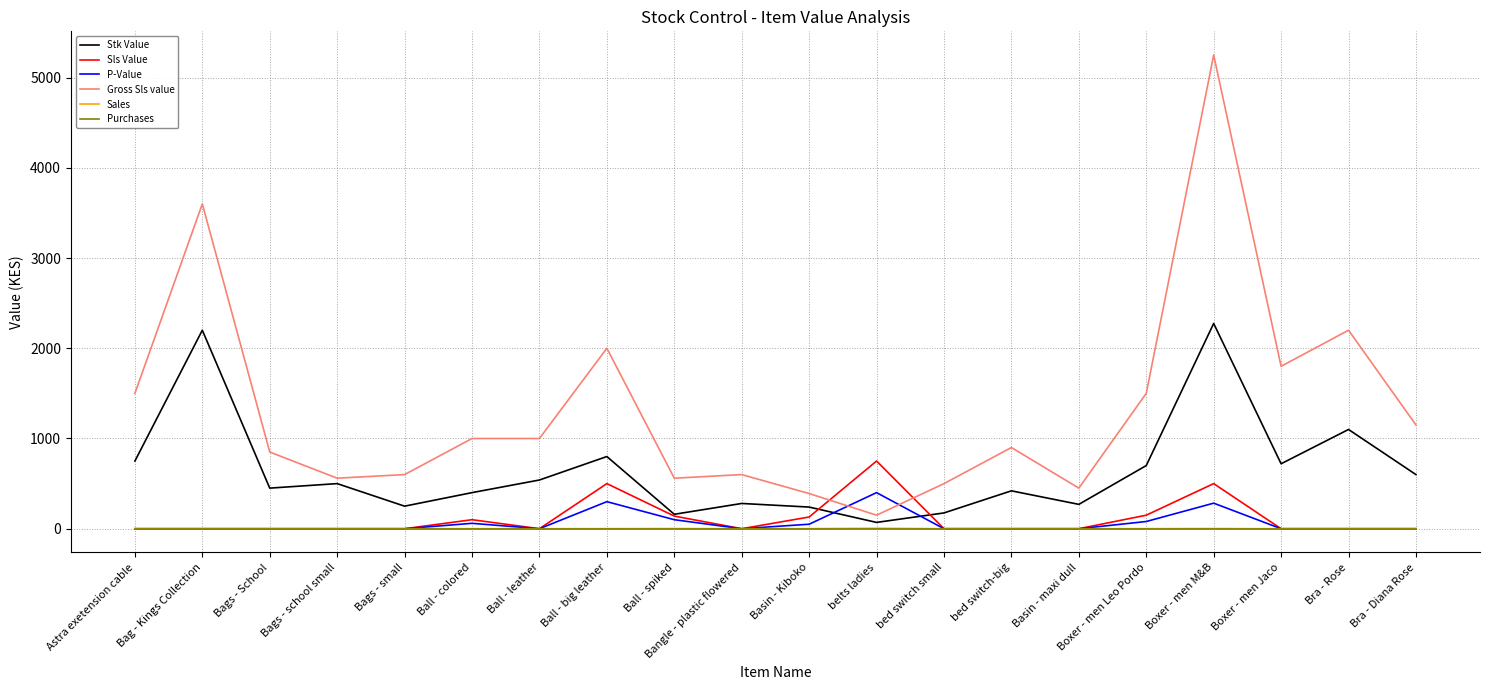

True or false: Sales and Stk Value cross at least once.

False